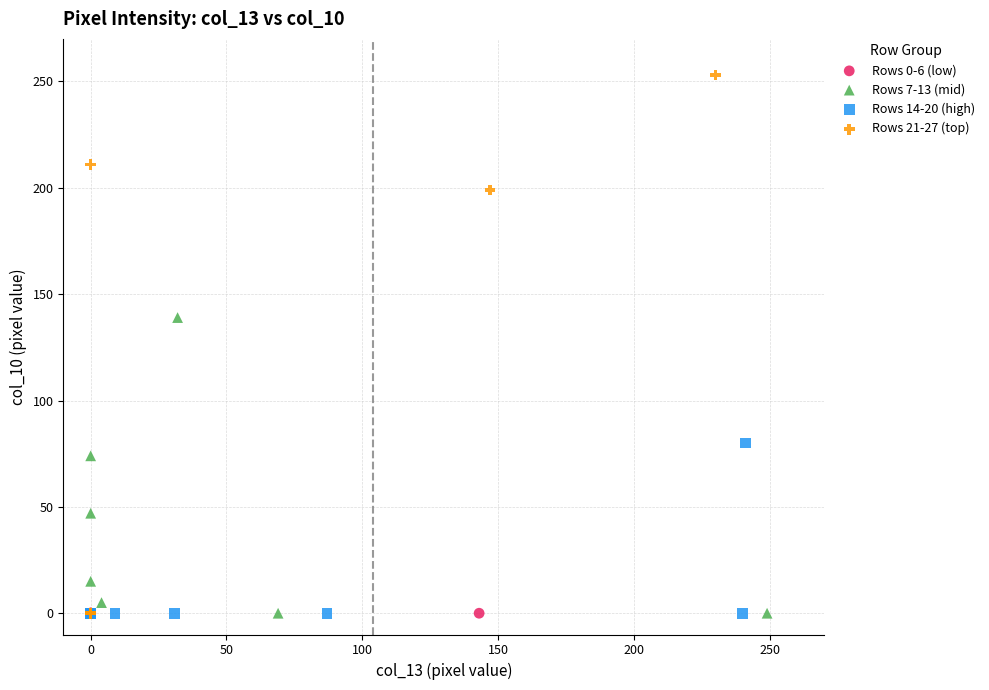

Which series contains the highest Y value?

Rows 21-27 (top)